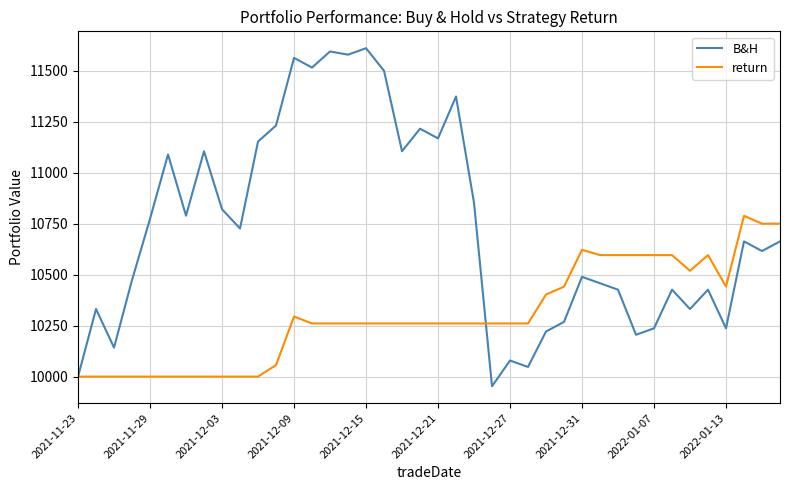

Which series has the largest range (max minus min)?

B&H